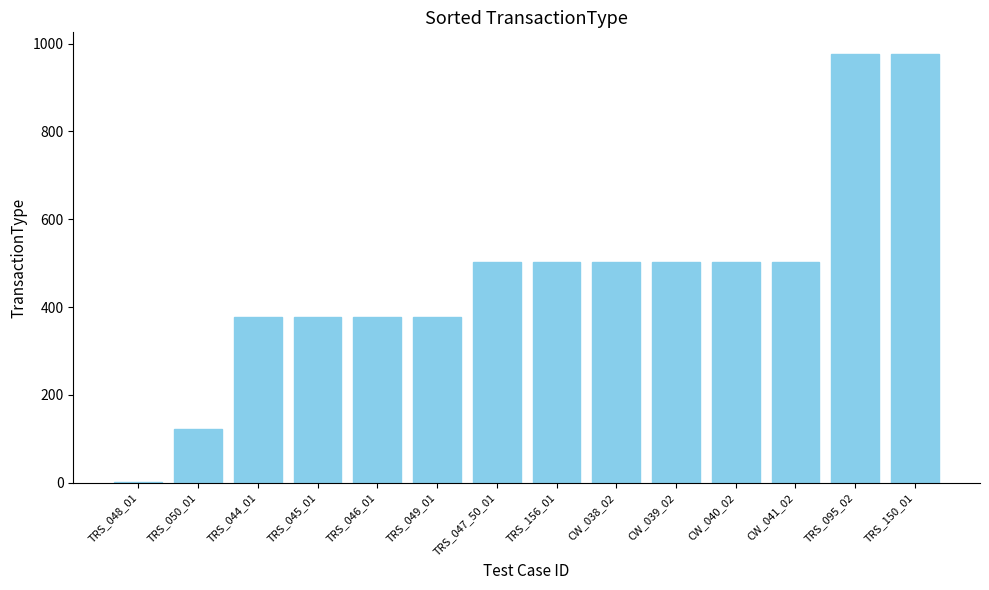

Reading right to left, what are all the values shown in this chart?

977	977	502	502	502	502	502	502	377	377	377	377	123	2